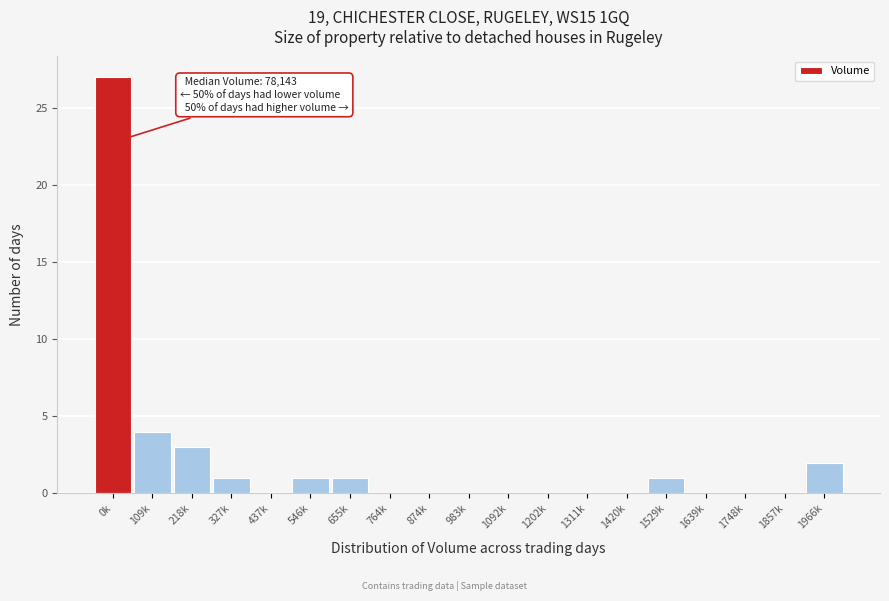

Reading left to right, what are all the values shown in this chart?

0k=27	109k=4	218k=3	327k=1	437k=0	546k=1	655k=1	764k=0	874k=0	983k=0	1092k=0	1202k=0	1311k=0	1420k=0	1529k=1	1639k=0	1748k=0	1857k=0	1966k=2